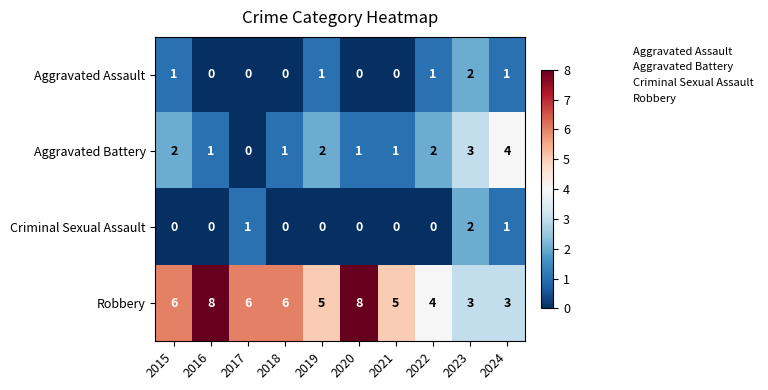

Is it true that Criminal Sexual Assault equals 3 at 2023?

False